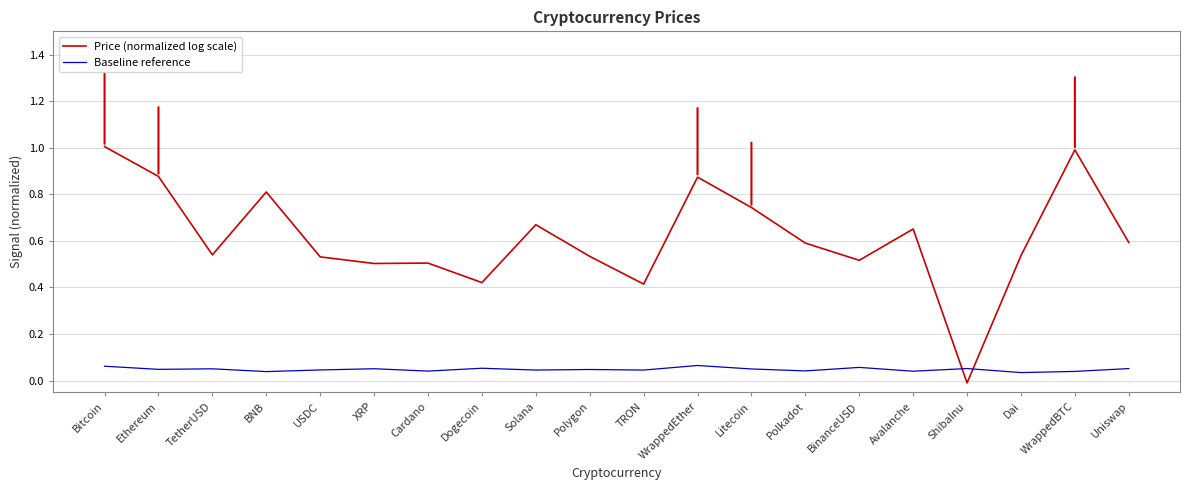

What is the greatest value displayed?

1.0